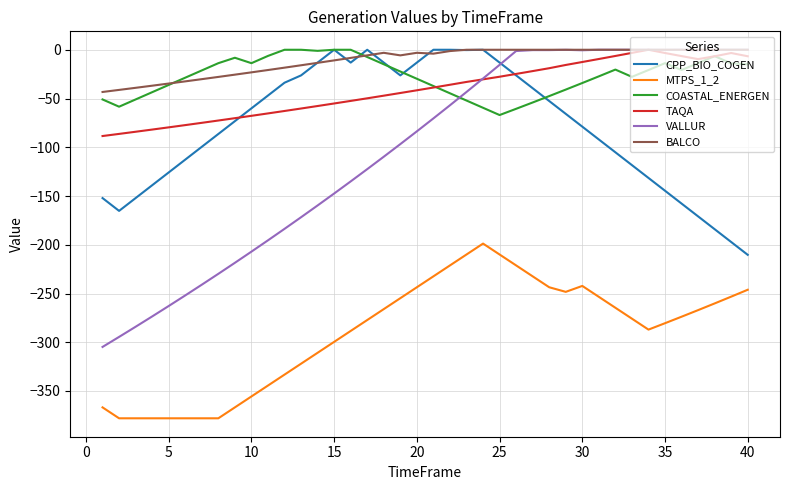

Which series has the largest range (max minus min)?

VALLUR